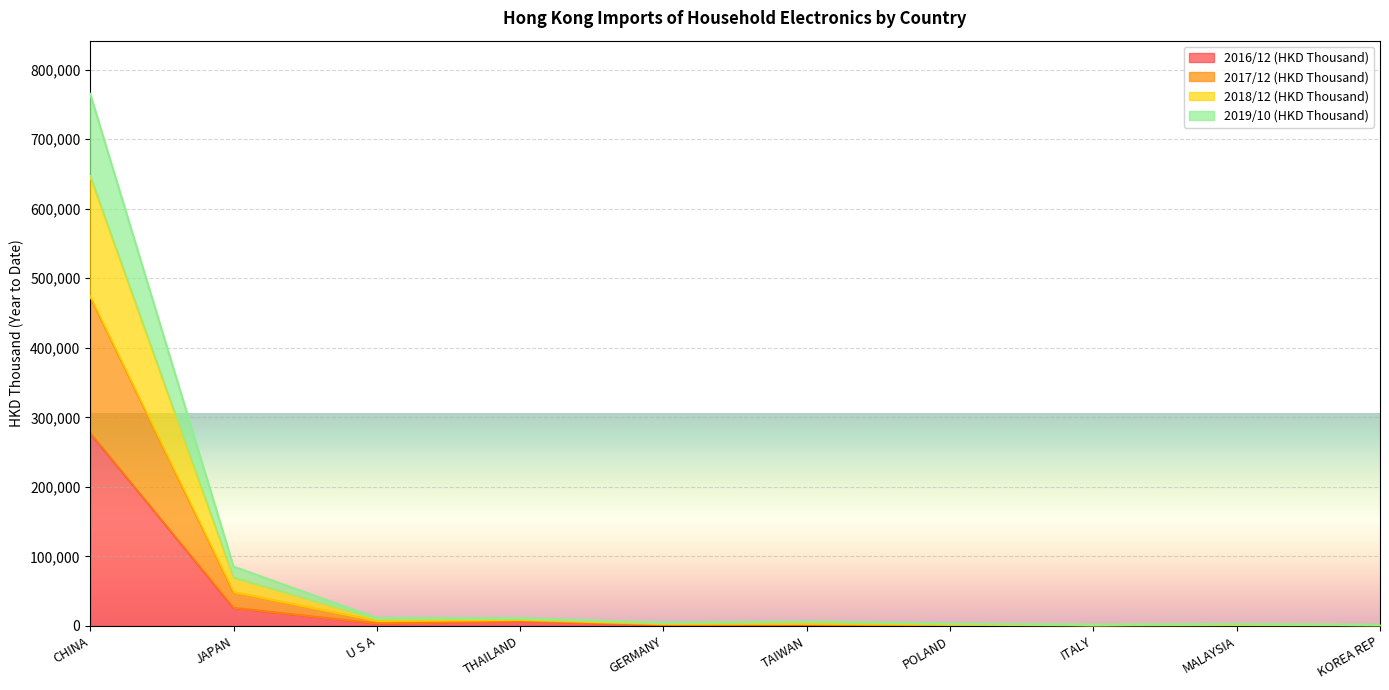

True or false: 2018/12 (HKD Thousand) has more than 0 points higher than both neighbors.

True